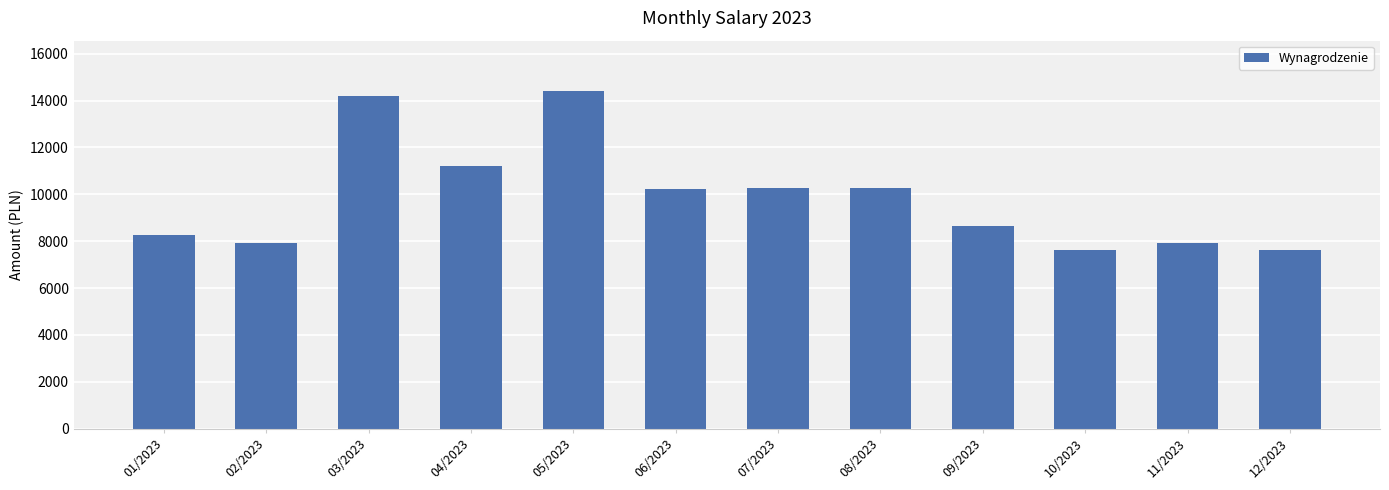

What is the sum of all values?

118547.6